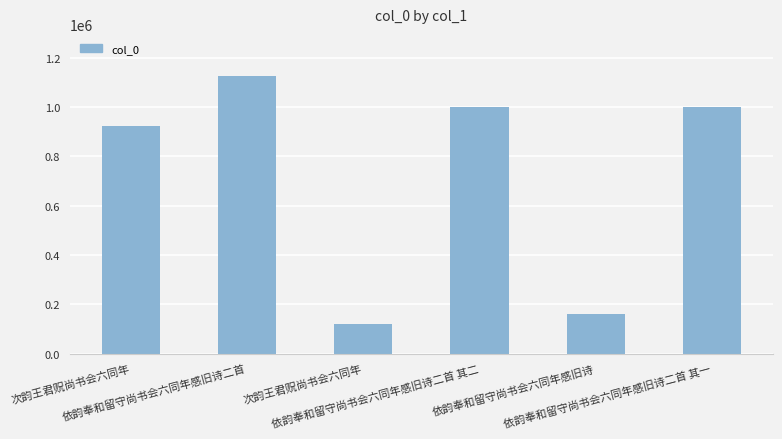

Are the bars horizontal?

No